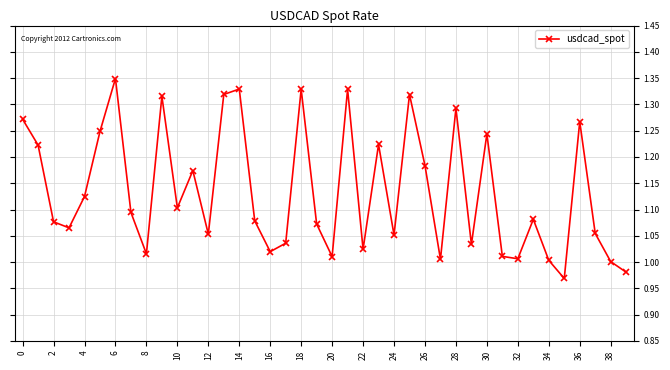

How many points are higher than both their immediate neighbors (excluding endpoints)?

12